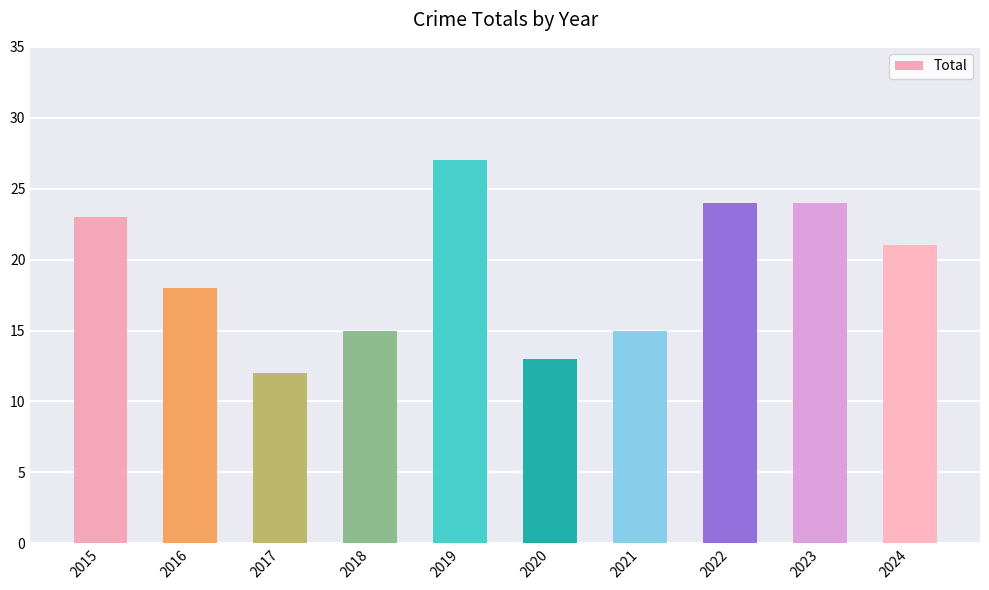

True or false: the data shows 39 at 2019.

False